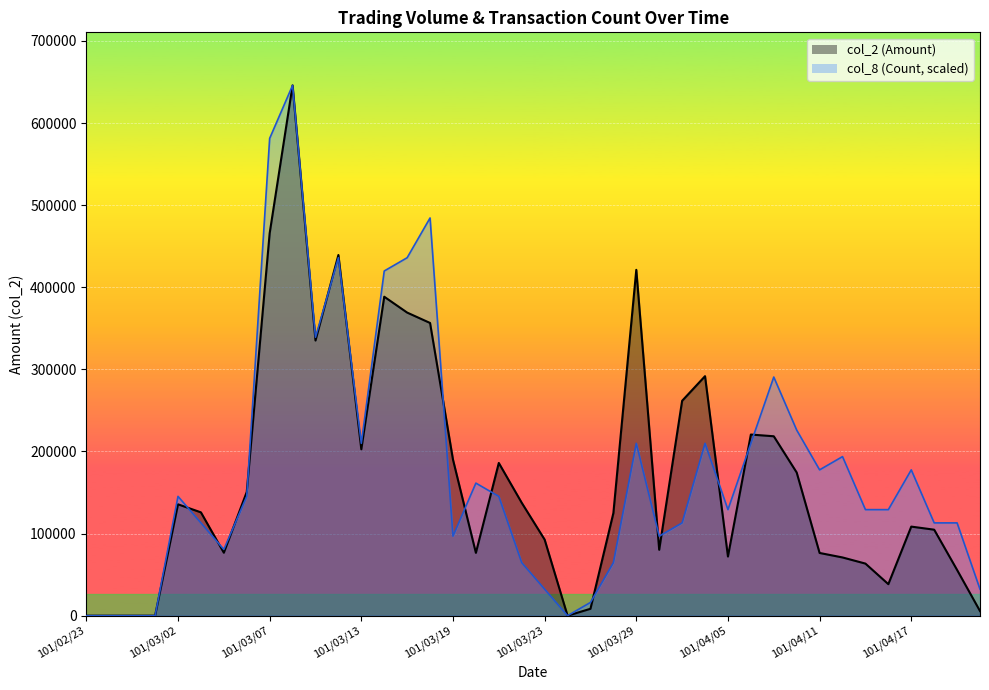

Which series has the largest range (max minus min)?

col_2